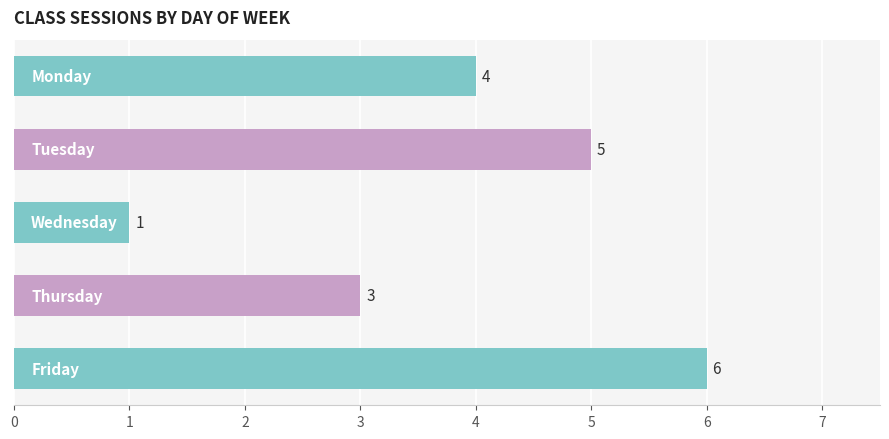

What is the sum of all values?

19